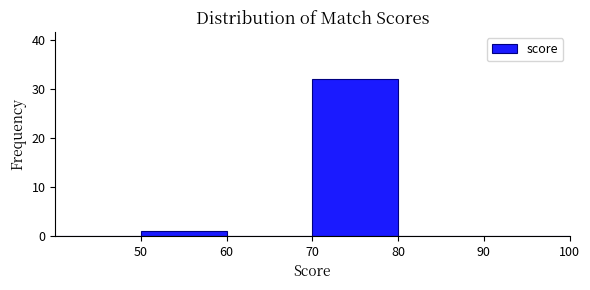

Reading left to right, transcribe this chart: for each bar, give the range it covers on the x-axis and its height. The values are not printed on the chart, so give them approximately, as read against the axis.

40 to 50: 0
50 to 60: 1
60 to 70: 0
70 to 80: 32
80 to 90: 0
90 to 100: 0